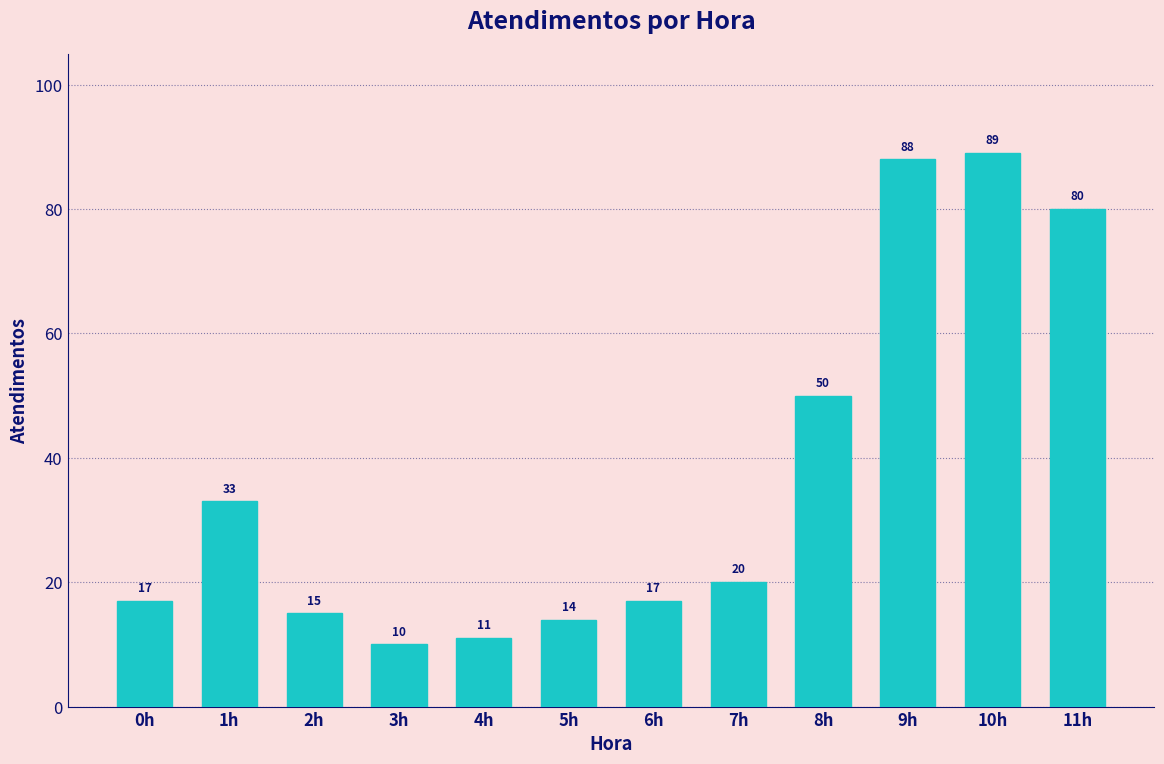

Is it true that the value at 10h is 22?

False